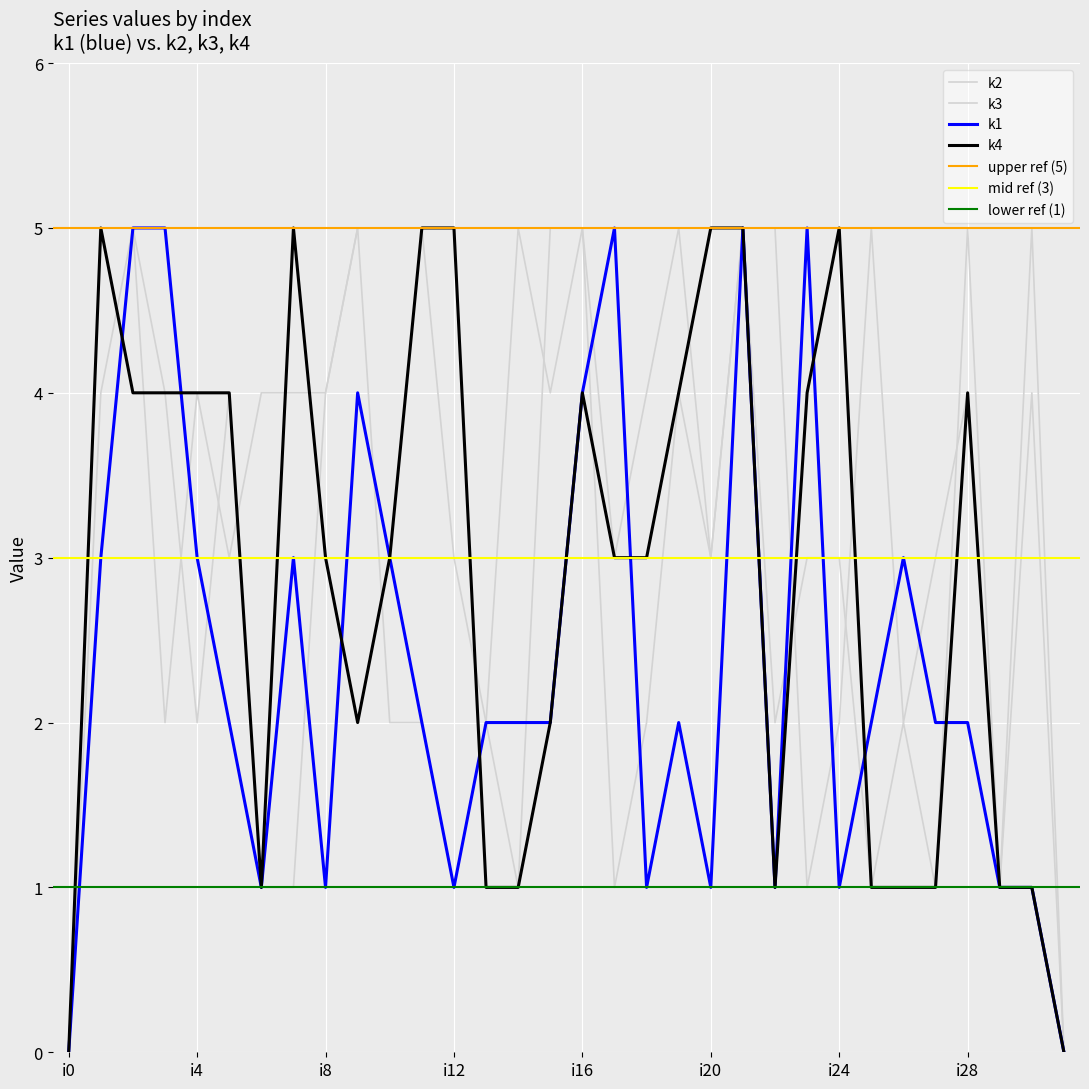

Between i2 and i31, which is larger?

i2